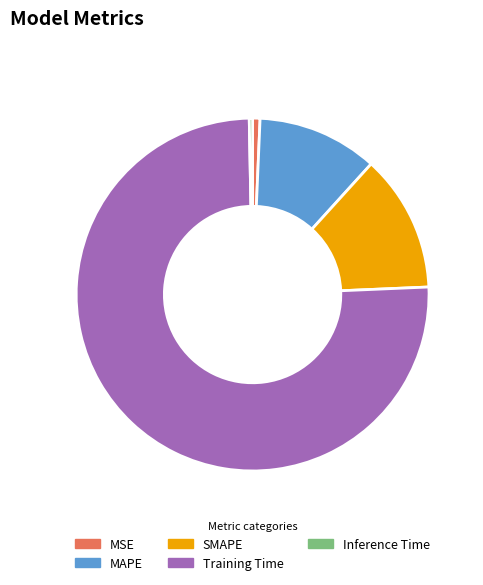

How many slices are in this pie chart?

5